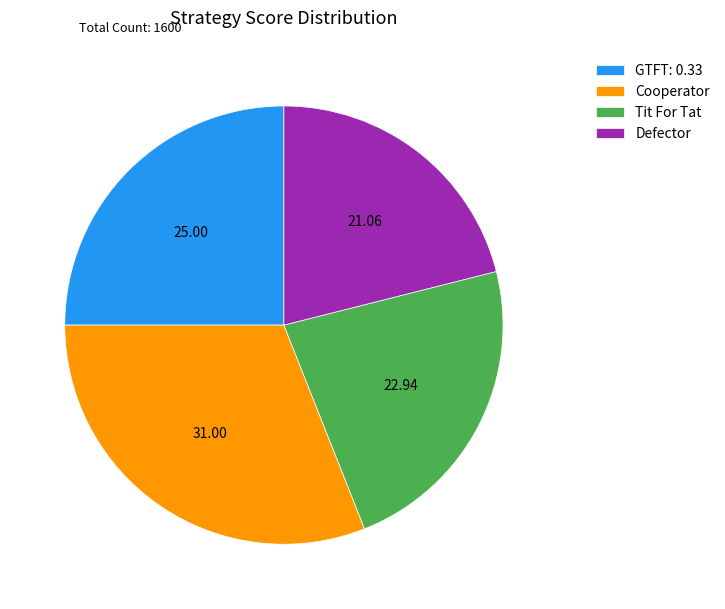

Which slice is the largest?

Cooperator